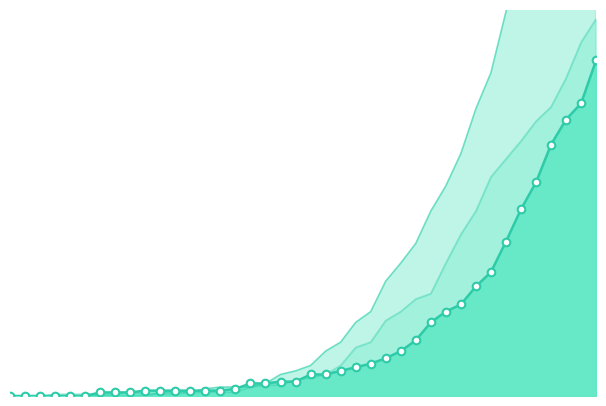

What is the total value across all series at 2020-03-22?

95